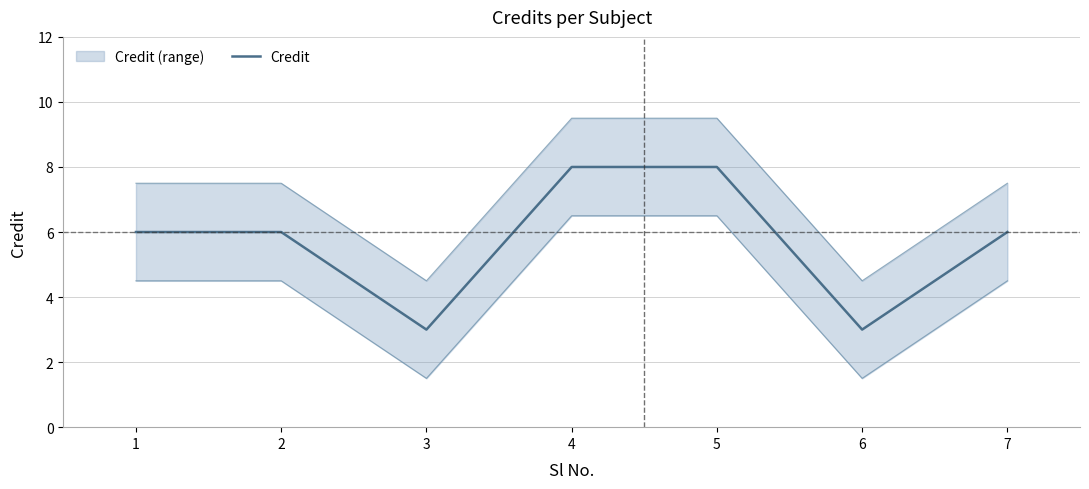

Reading left to right, what are all the values shown in this chart?

1=6	2=6	3=3	4=8	5=8	6=3	7=6